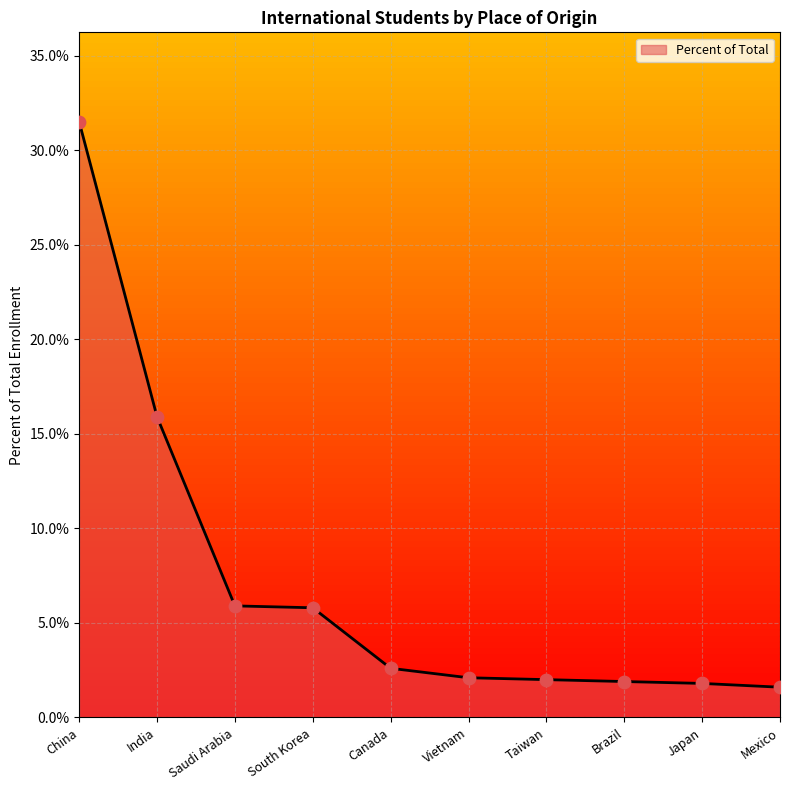

Is this an area chart (filled region under the line)?

Yes